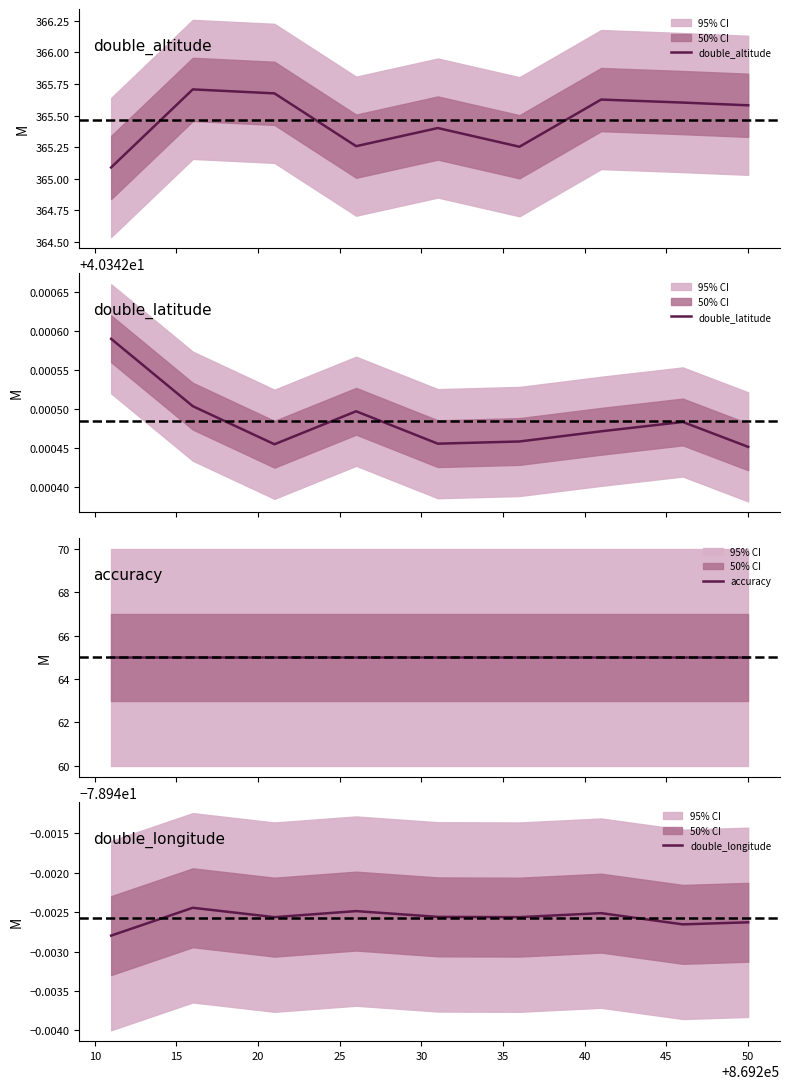

Does the chart have visible grid lines?

No